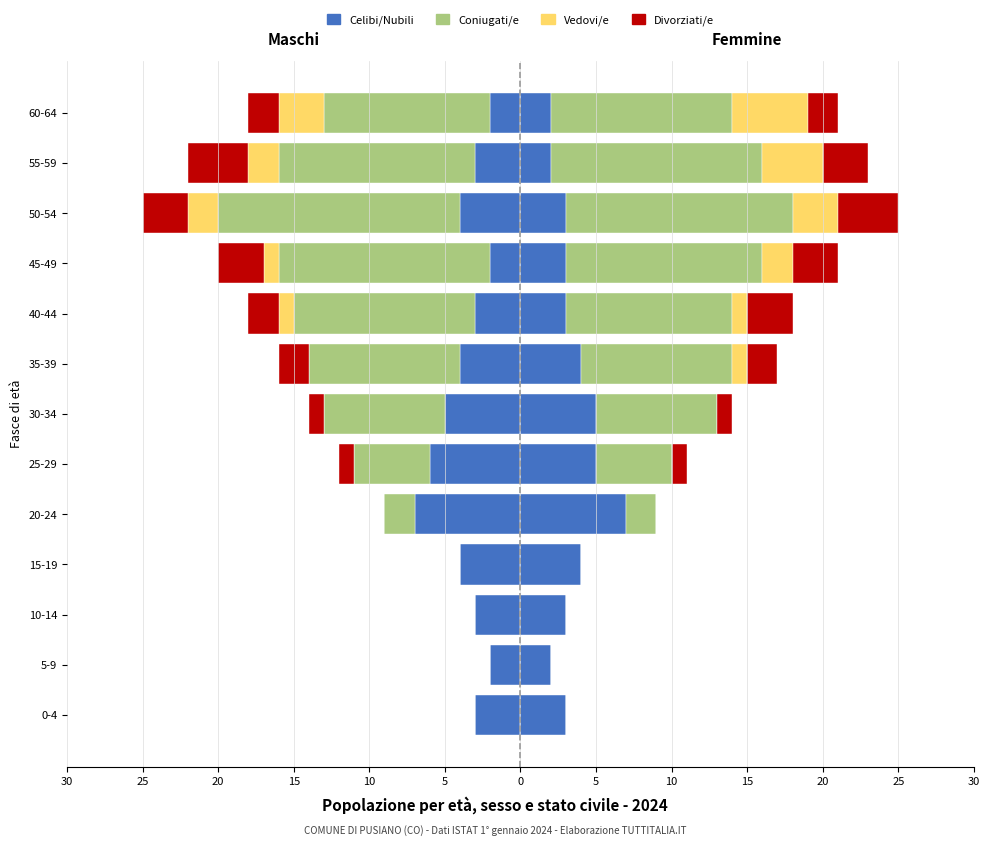

Rank the series at 15 from lowest to highest value.

Celibi/Nubili, Coniugati/e, Vedovi/e, Divorziati/e